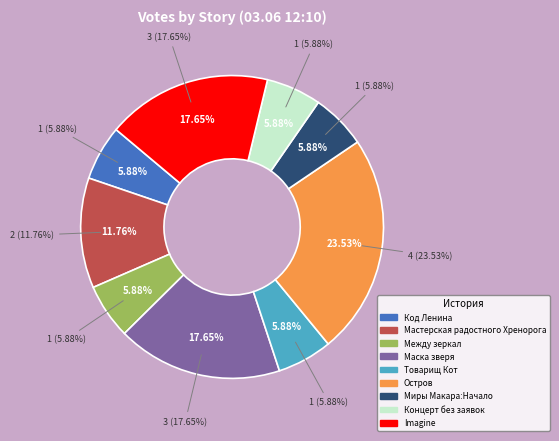

Does Миры Макара:Начало account for over 50% of the chart?

No